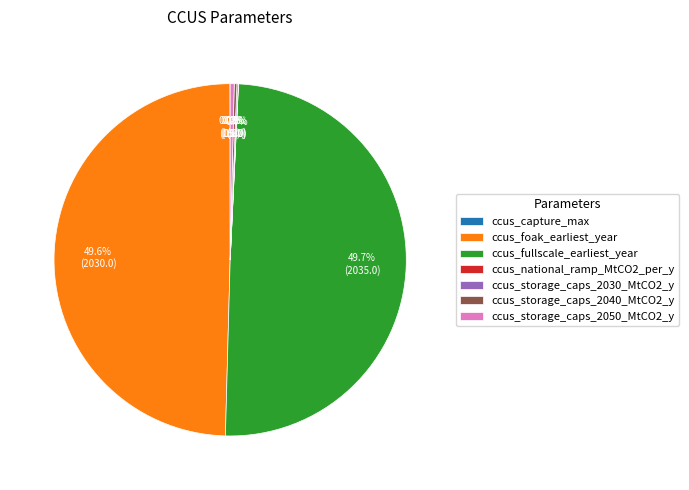

What percentage is NOT represented by ccus_foak_earliest_year?

50.4%